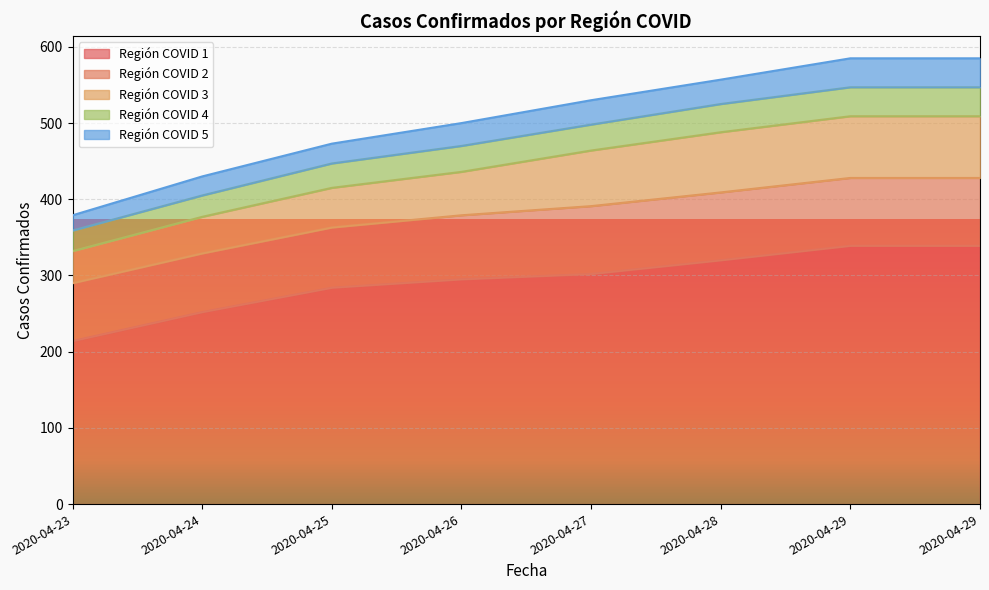

What is the difference between the second highest and second lowest values in the Región COVID 2 series?

12